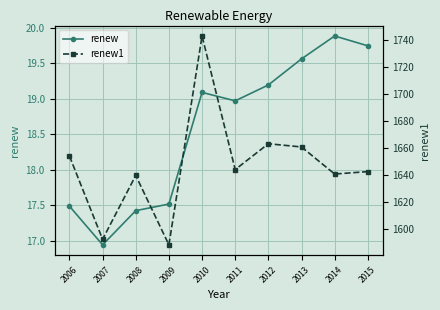

Count the number of categories in the chart.

10